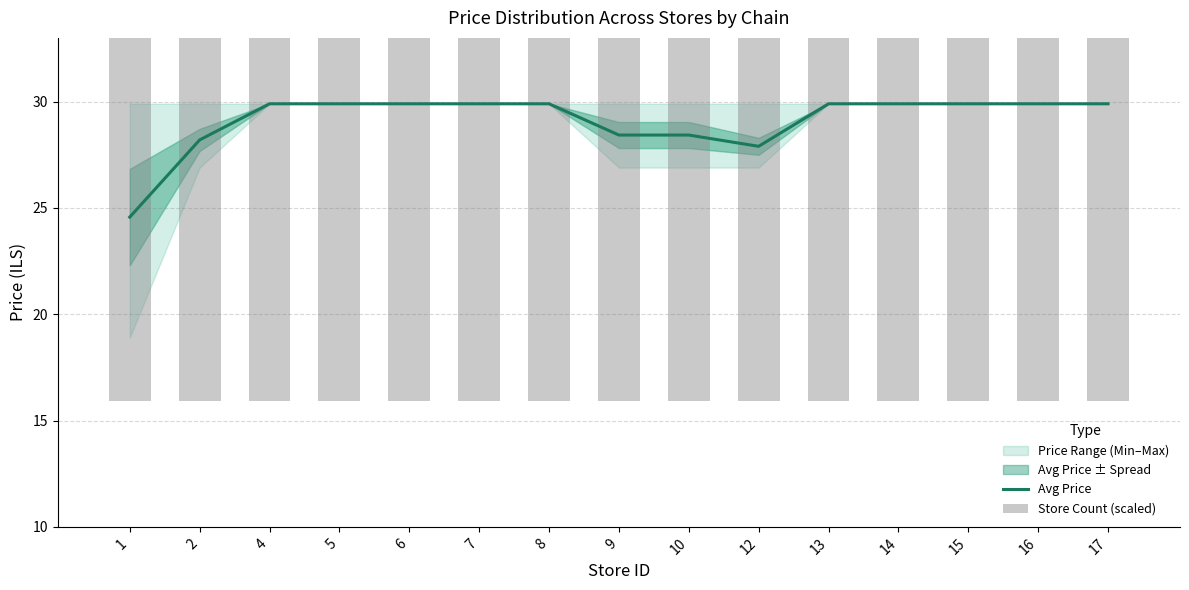

What is the approximate value of Store Count (scaled) at 2?

18.1